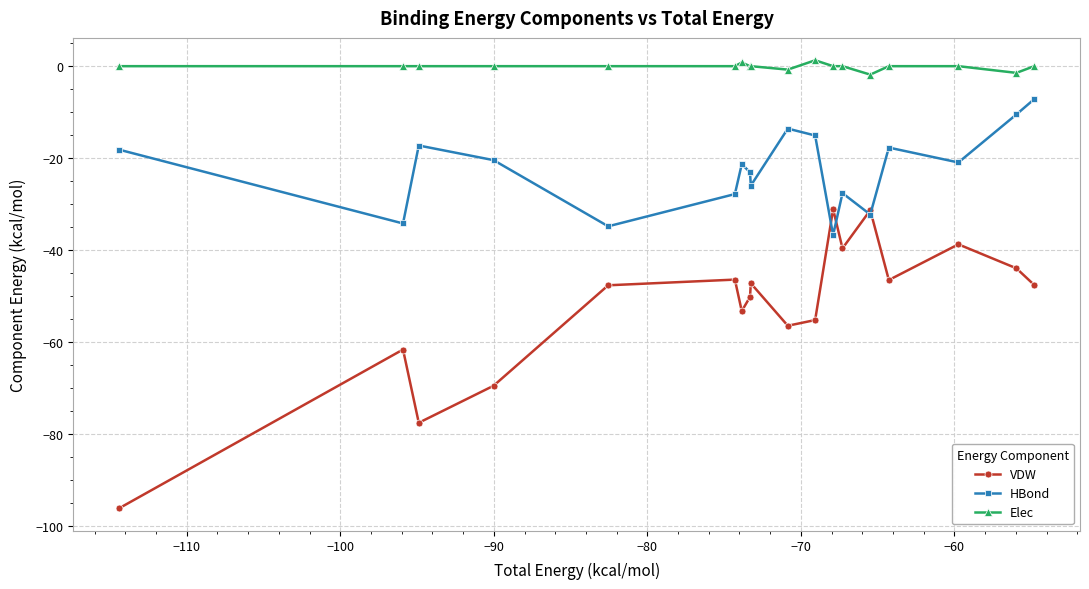

What is the maximum value shown in the chart?

1.3